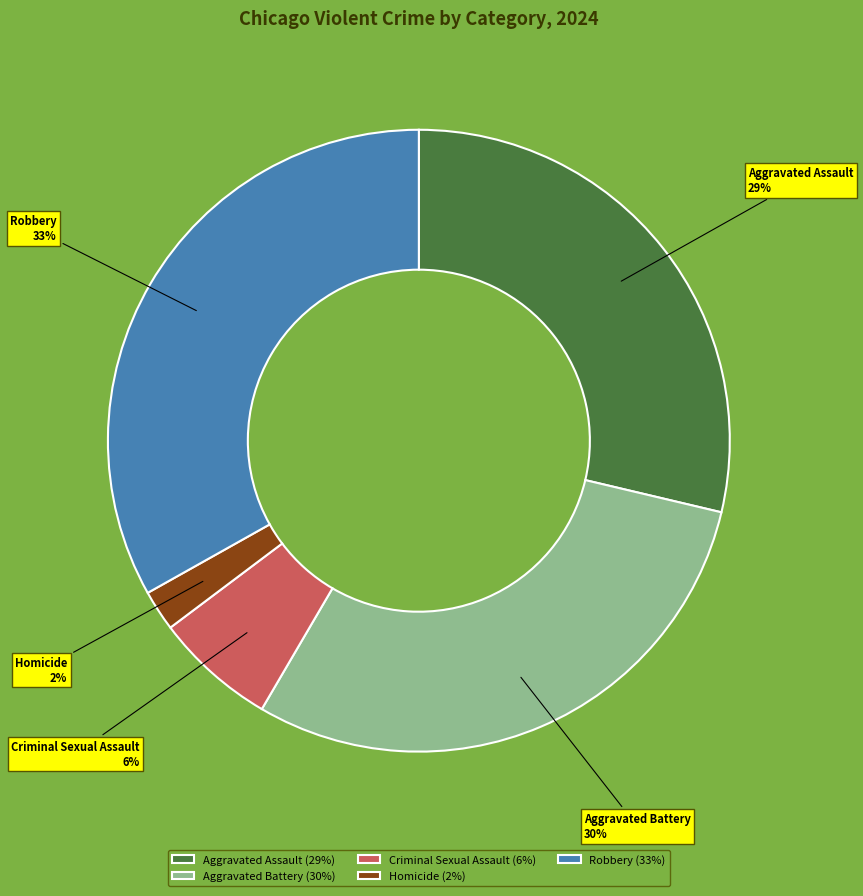

Is the sum of Aggravated Assault and Criminal Sexual Assault greater than half?

No